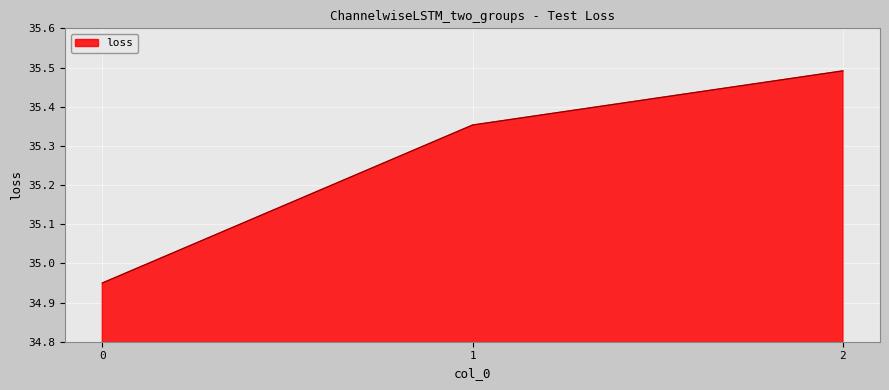

What is the ratio of the value at 1 to the value at 0?

1.0